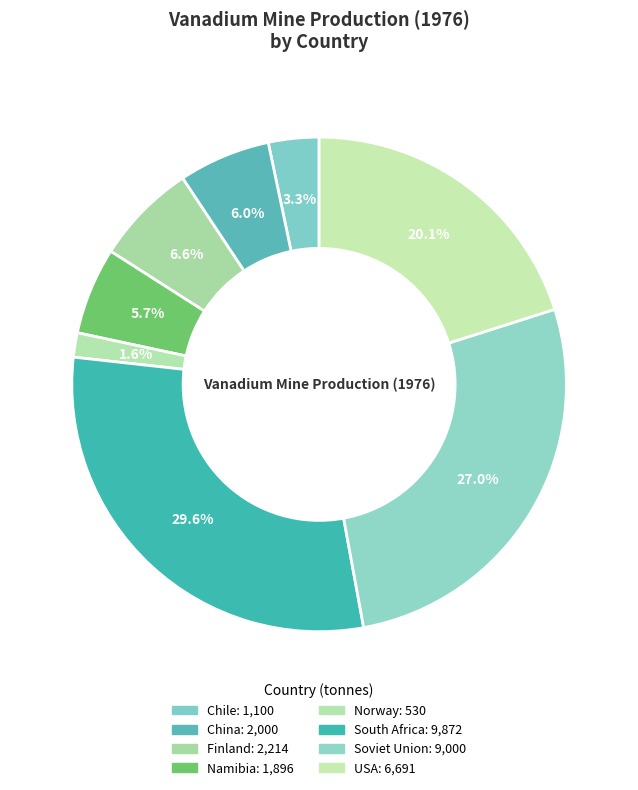

Count the number of slices in the pie.

8